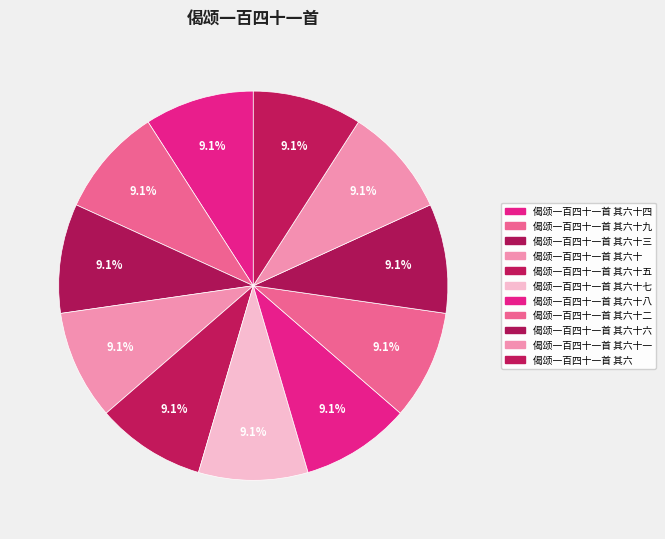

How many segments does this pie chart have?

11